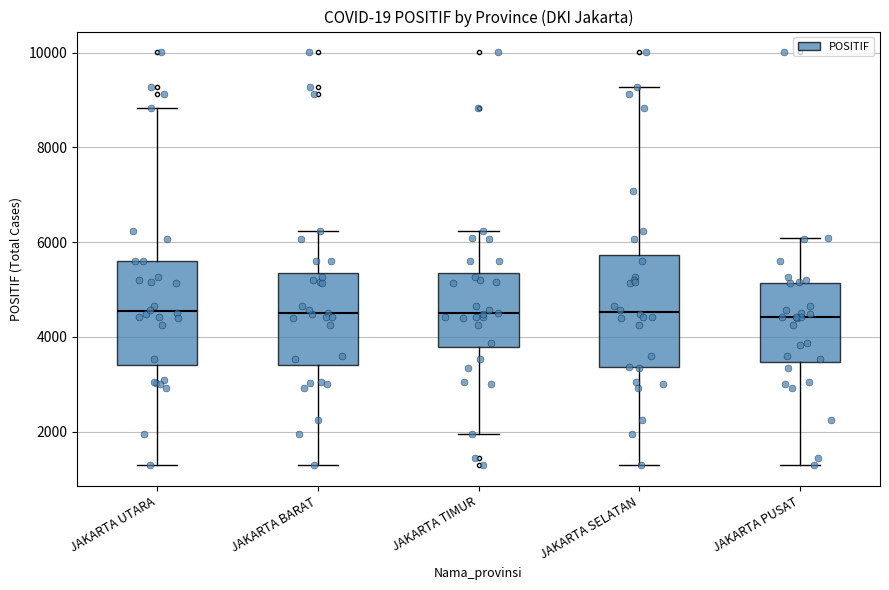

Reading left to right, transcribe this box plot: for each box, give where its median line is, the range the box spans, and where its two whiskers end, as read against the y-axis. The values are not printed on the chart, so give them approximately, as read against the axis.

JAKARTA UTARA: median 4600, box 3400 to 5600, whiskers 1200 to 8800
JAKARTA BARAT: median 4400, box 3400 to 5400, whiskers 1200 to 6200
JAKARTA TIMUR: median 4400, box 3800 to 5400, whiskers 2000 to 6200
JAKARTA SELATAN: median 4600, box 3400 to 5800, whiskers 1200 to 9200
JAKARTA PUSAT: median 4400, box 3400 to 5200, whiskers 1200 to 6000